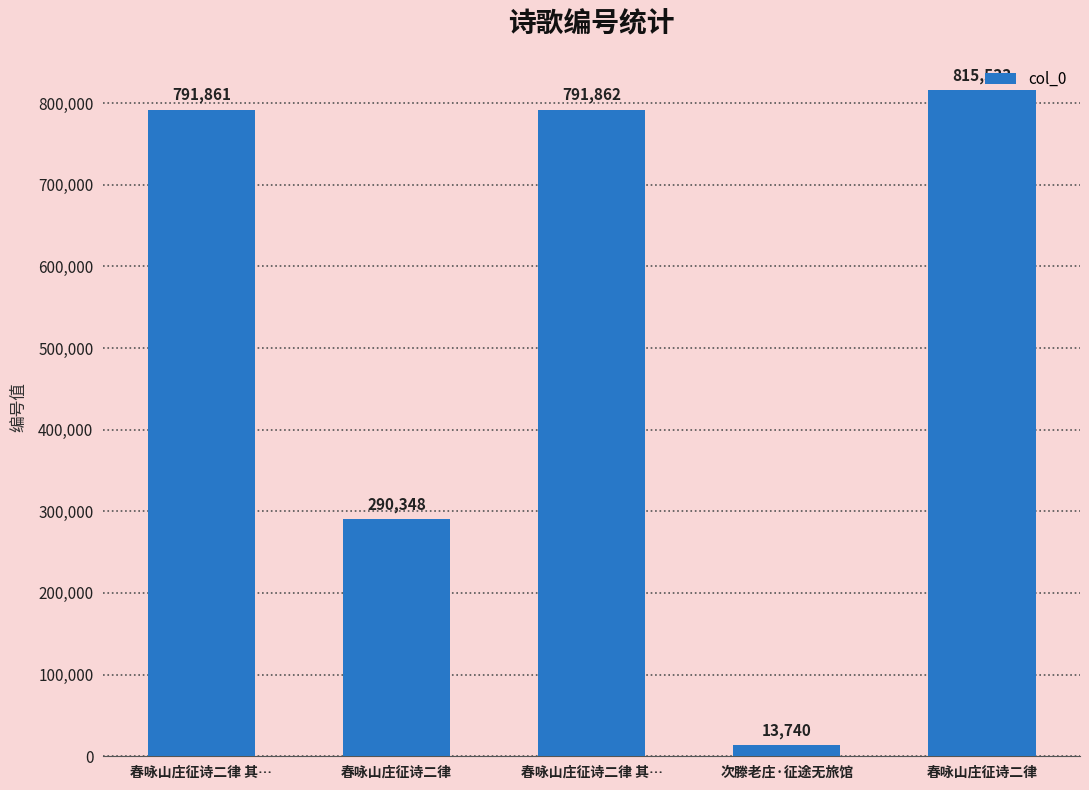

How many data points are less than 791861?

2